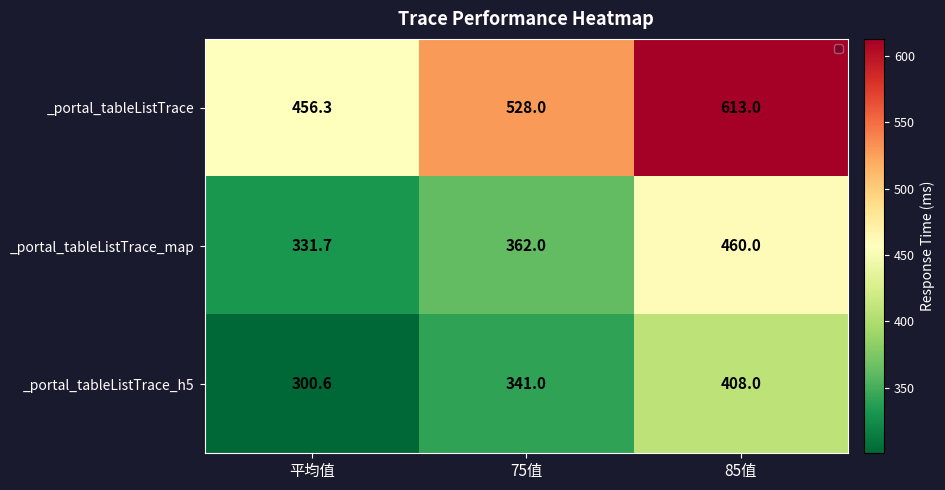

Rank the series by their maximum value, from highest to lowest.

_portal_tableListTrace, _portal_tableListTrace_map, _portal_tableListTrace_h5